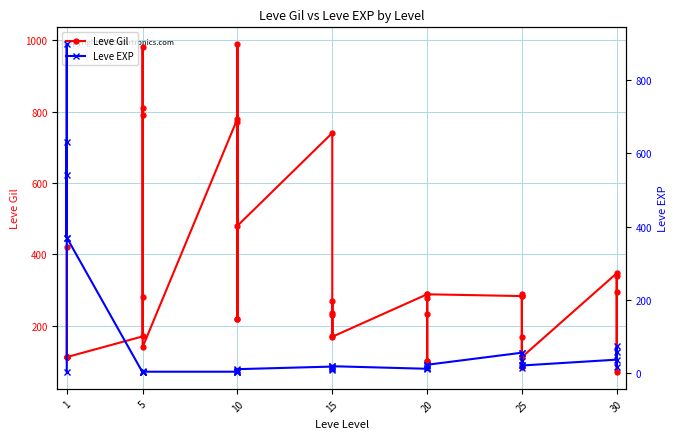

Rank the series by their maximum value, from lowest to highest.

Leve EXP, Leve Gil